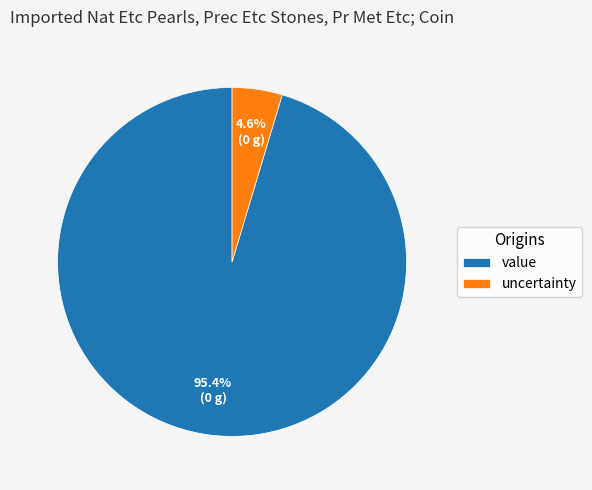

To the nearest percent, what is the average slice percentage?

50%